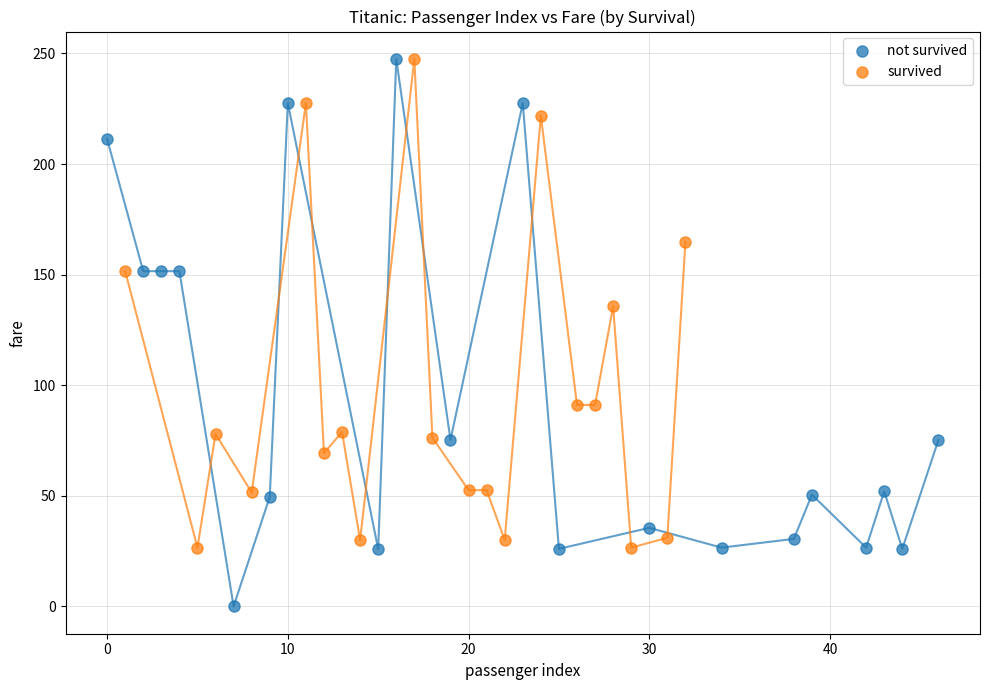

Which series reaches the minimum Y coordinate?

not survived